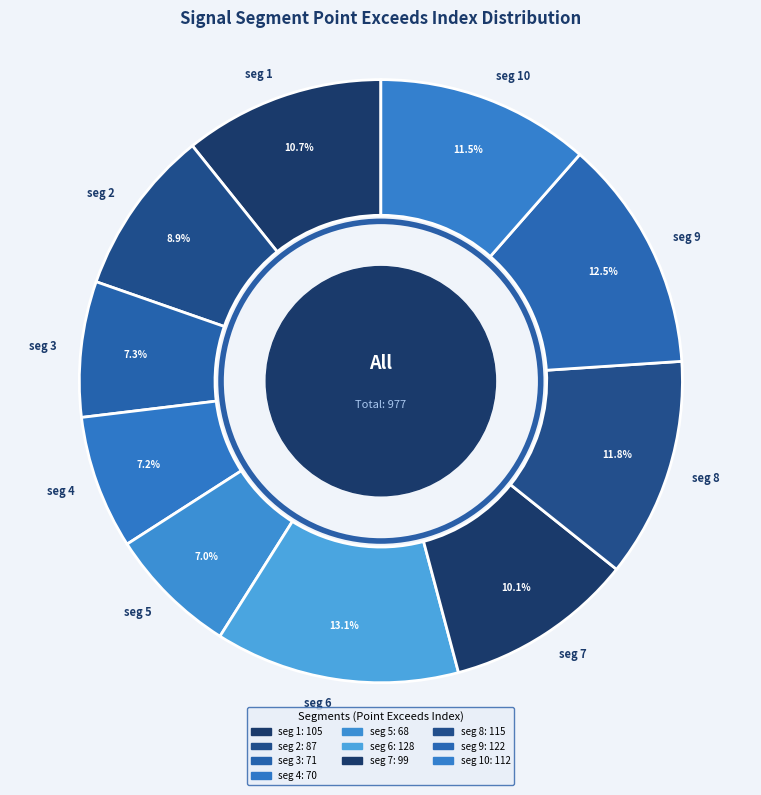

Is there any slice that represents more than half of the pie?

No